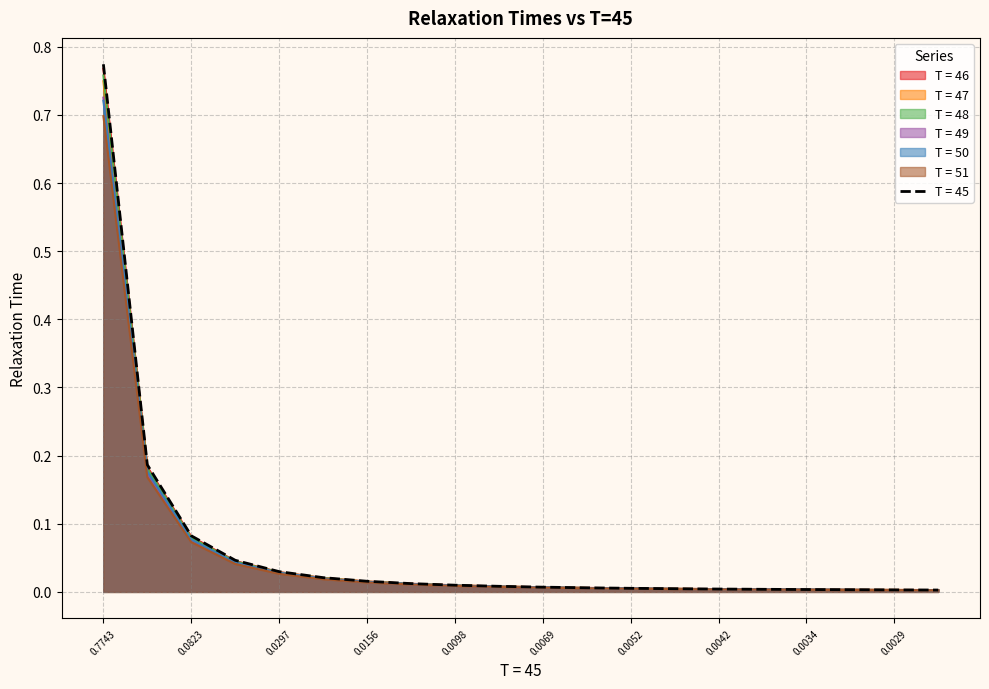

True or false: T = 51 has a value of 0.0 at 0.0029.

True